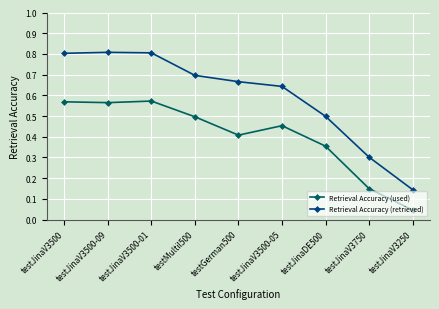

What is the difference between the Retrieval Accuracy (used) values at testJinaDE500 and testJinaV3500?

0.2